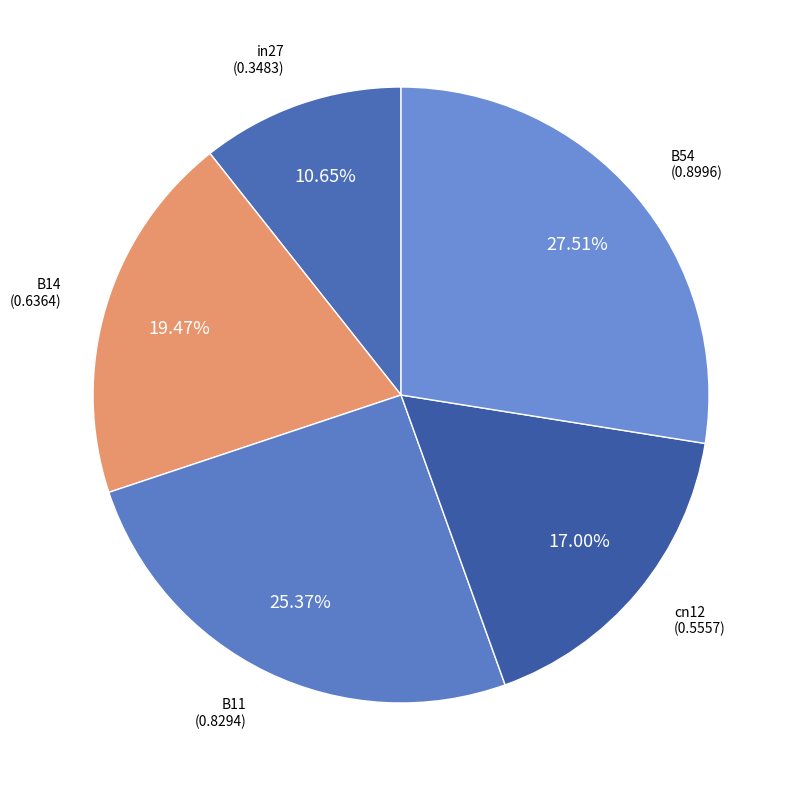

How many slices are in this pie chart?

5